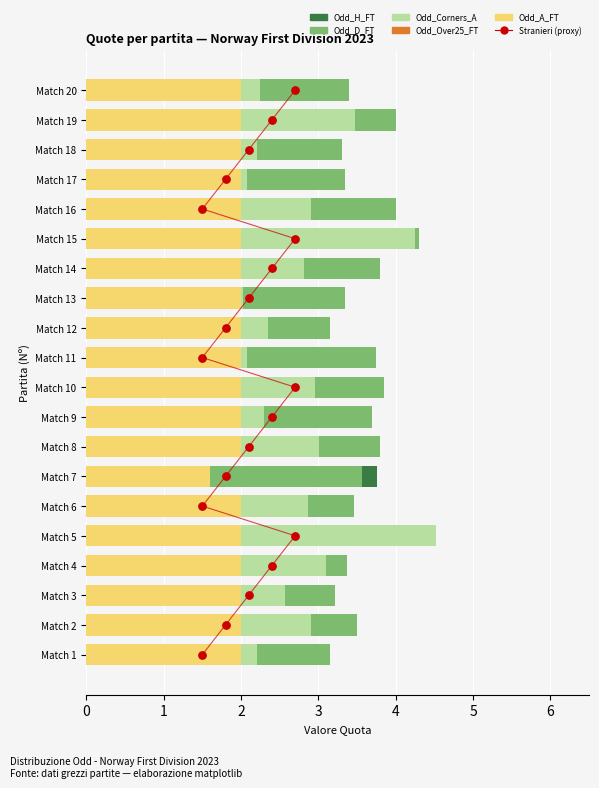

Is the value of Odd_D_FT at 7 greater than the value of Stranieri (proxy) at 4?

No